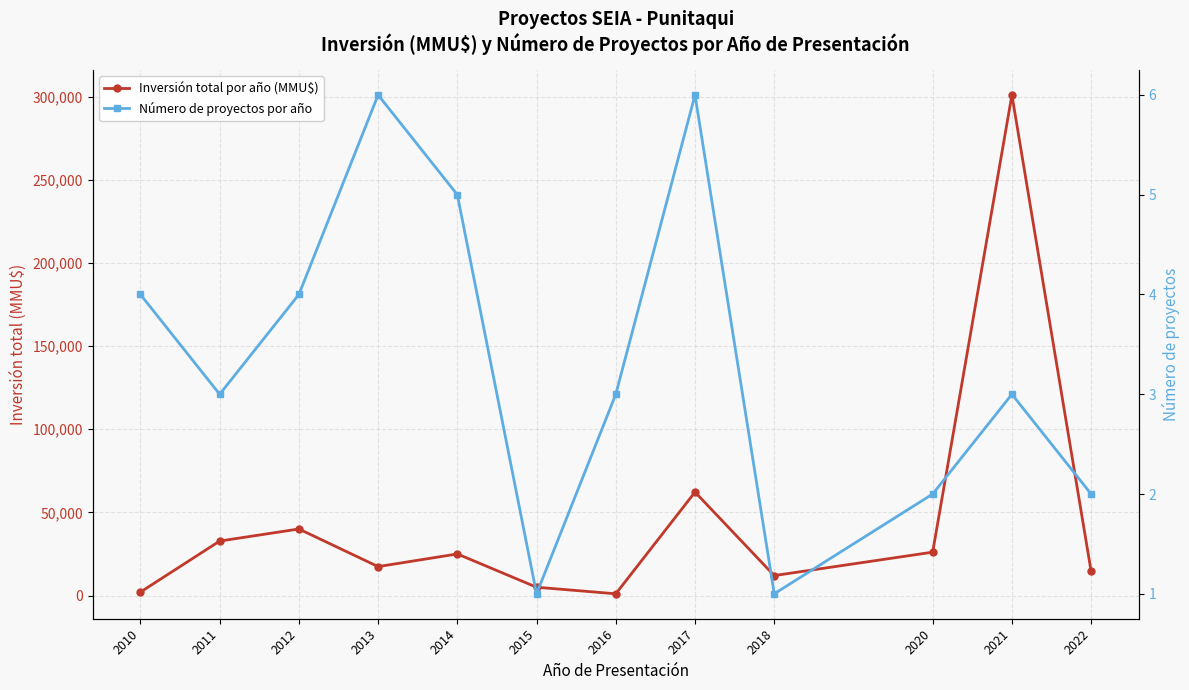

What is the difference between the highest and lowest values at 2011?

32747